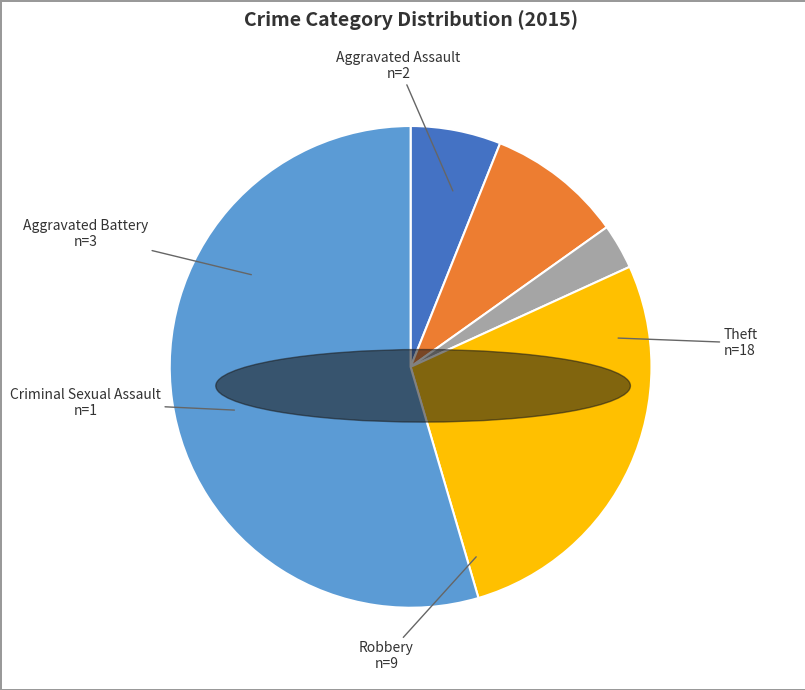

Is there a majority slice in this chart?

Yes